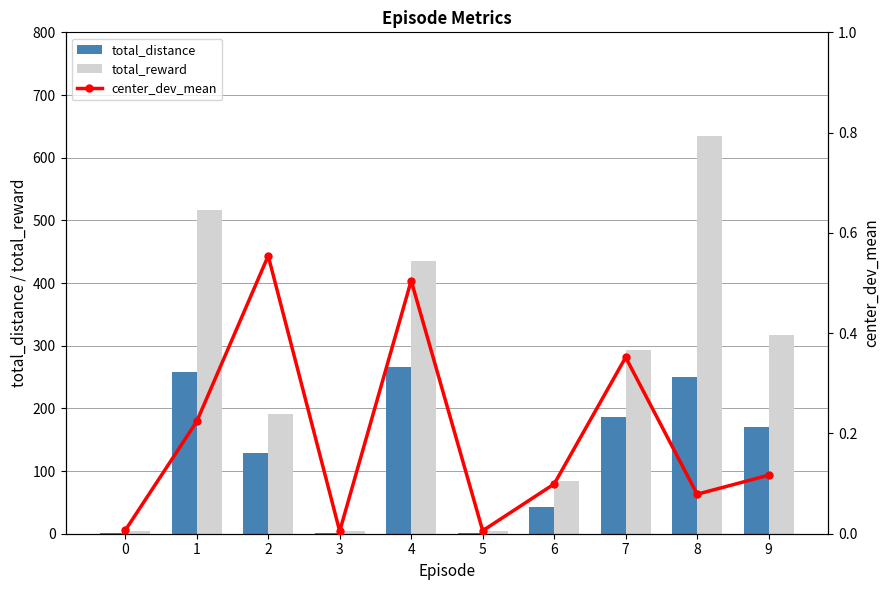

Which series has the largest total across all categories?

total_reward